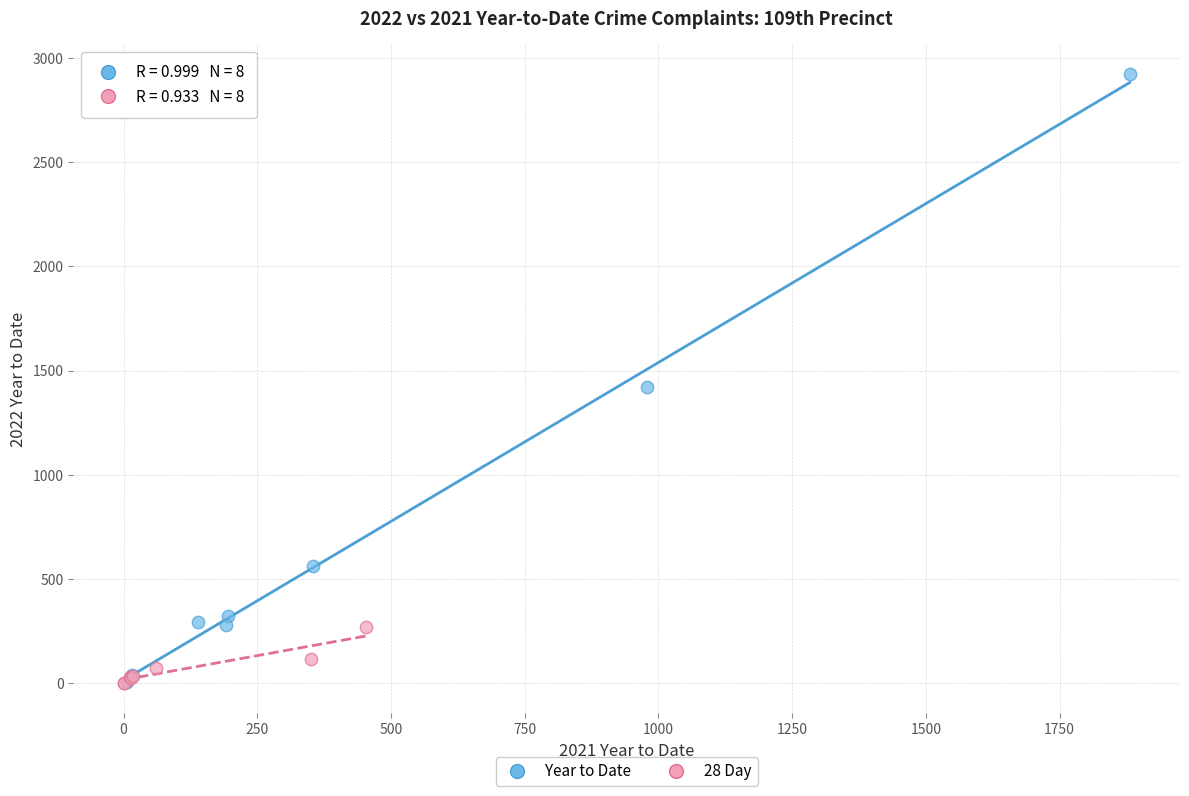

Which series has the largest Y range (max minus min)?

Year to Date